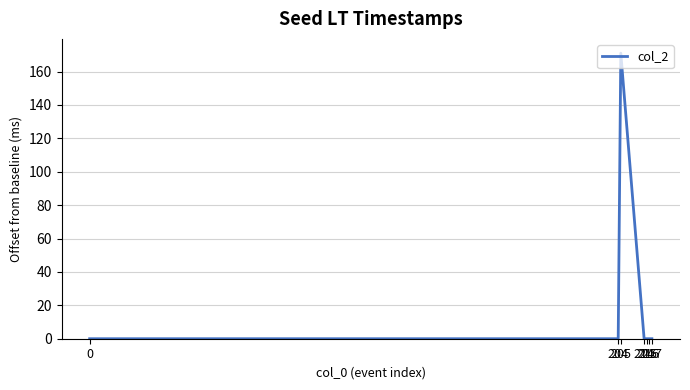

What is the sum of all values?

171